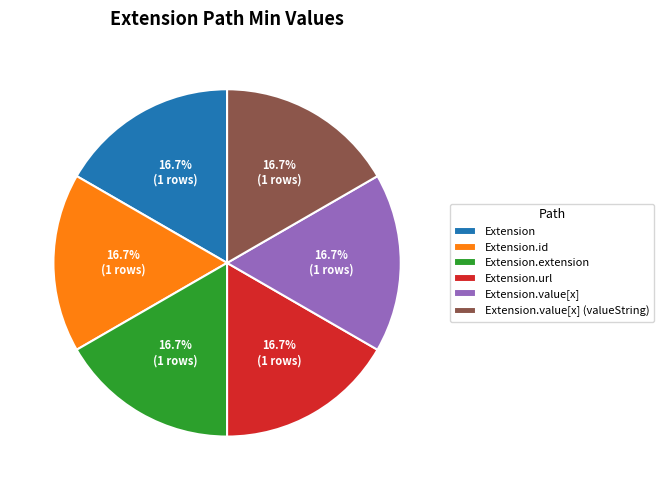

What is the ratio of the value at Extension.extension to the value at Extension.value[x] (valueString)?

1.0